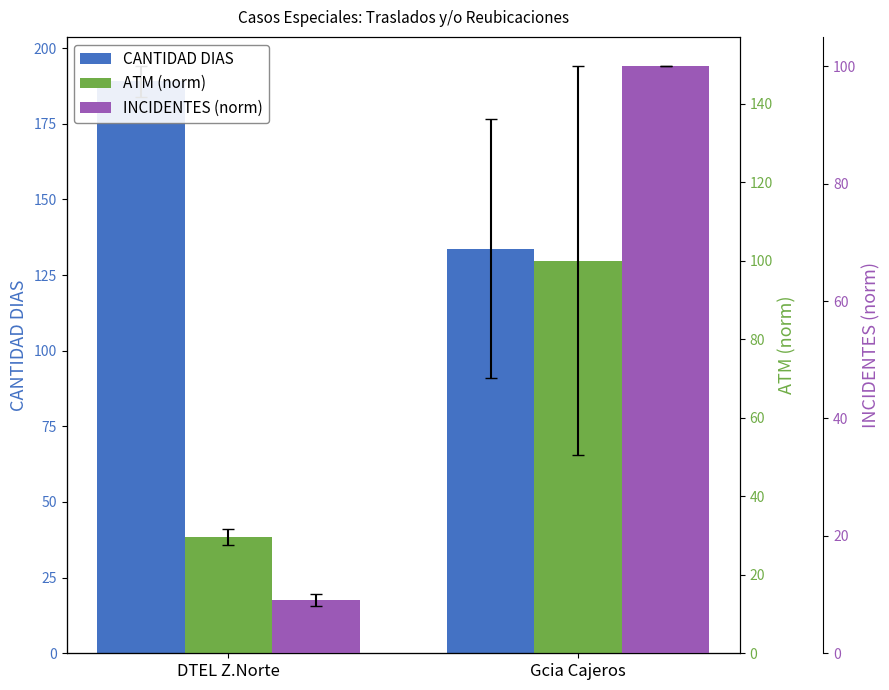

Reading left to right, transcribe all the data shown in this chart.

CANTIDAD DIAS: 189.0	133.7
ATM (norm): 29.6	100.0
INCIDENTES (norm): 9.1	100.0